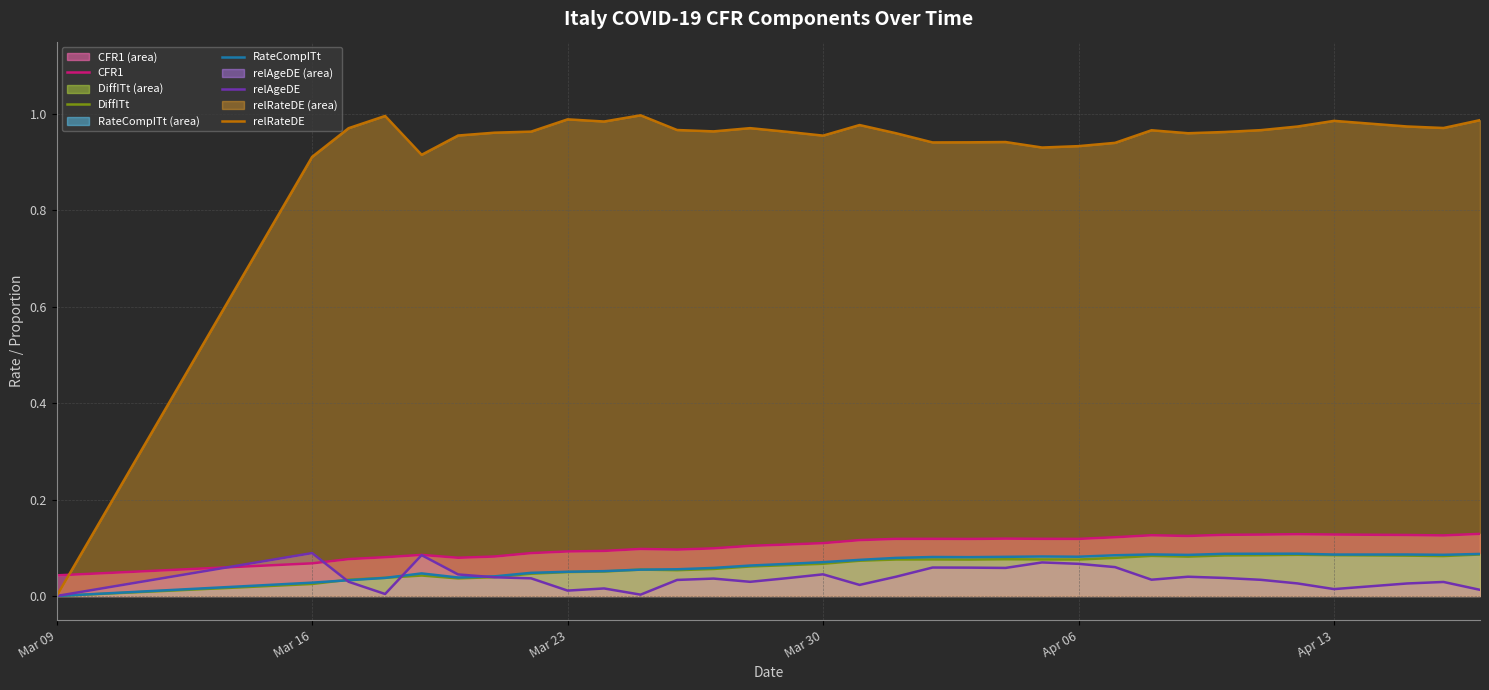

True or false: relRateDE has more than 1 interior local peaks.

True